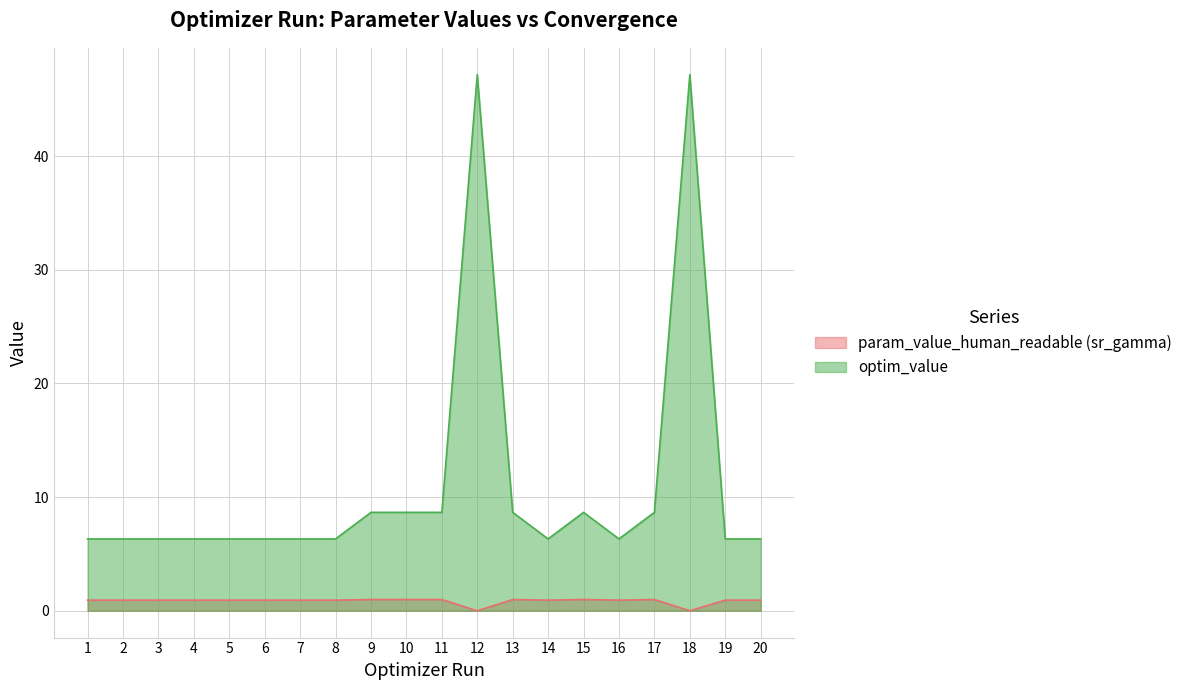

Which category has the lowest value across all series?

18